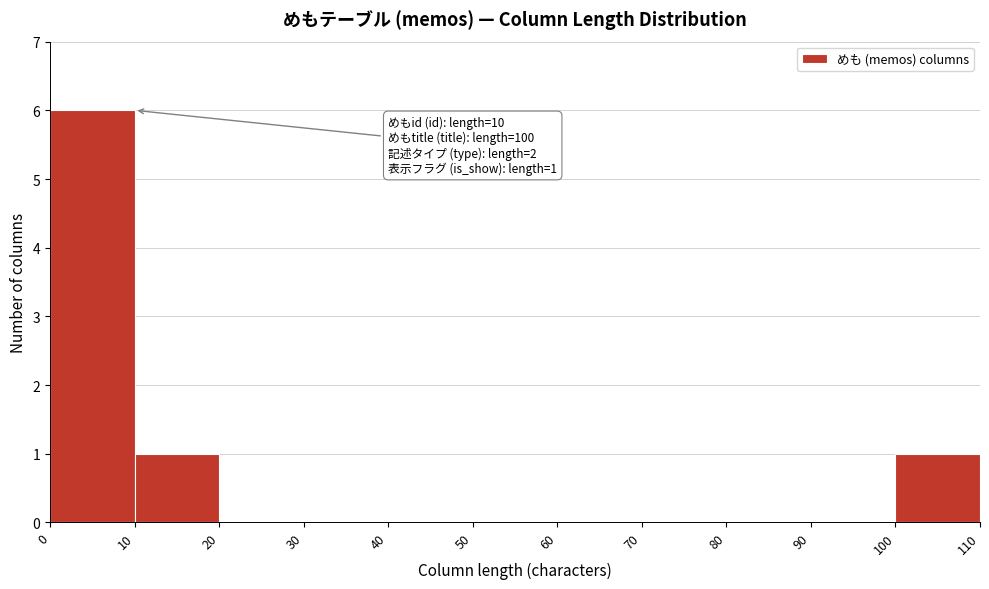

Which range on the x-axis has the tallest bar?

0 to 10